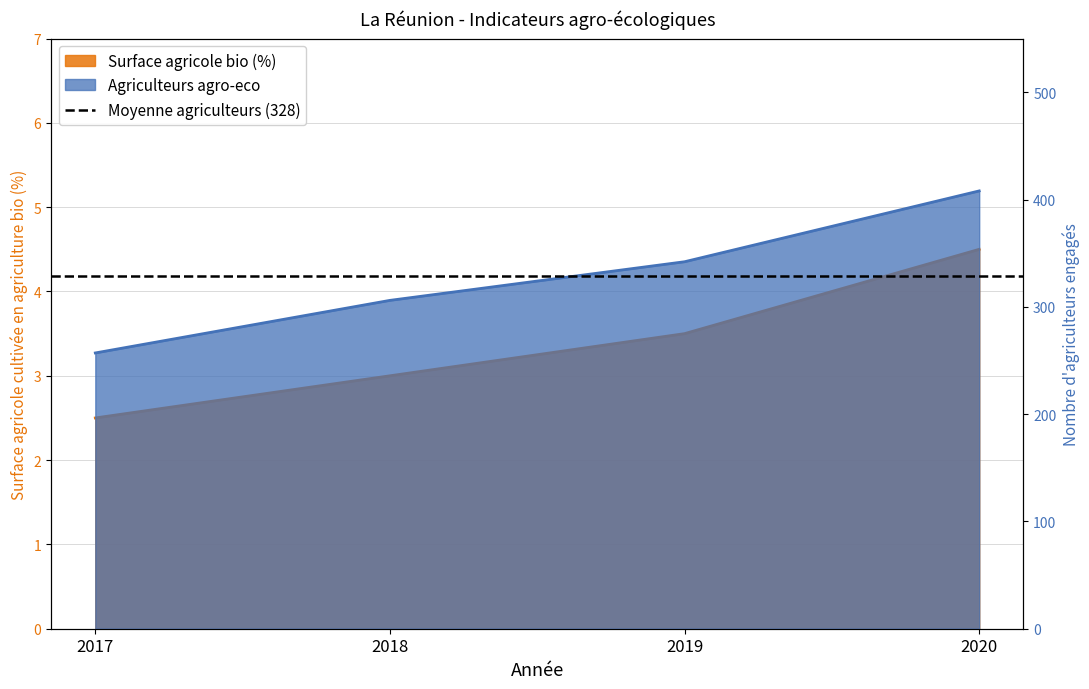

At which label does Surface agricole bio (%) reach its minimum?

2017